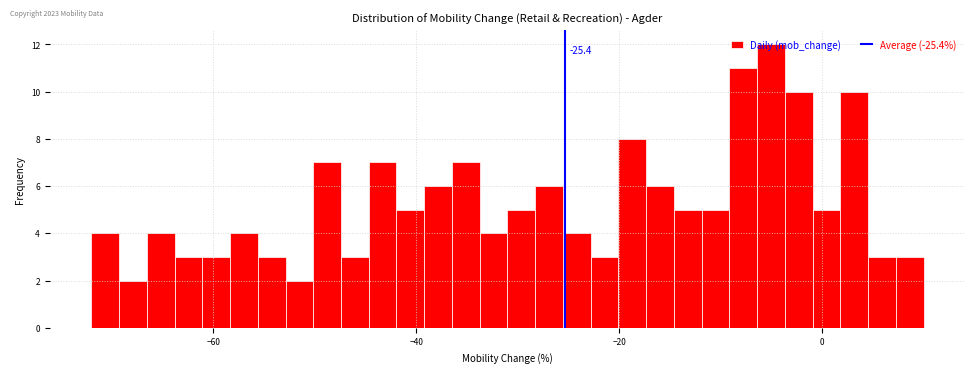

Read against the x-axis, roughly where is the centre of the tallest bar?

-6